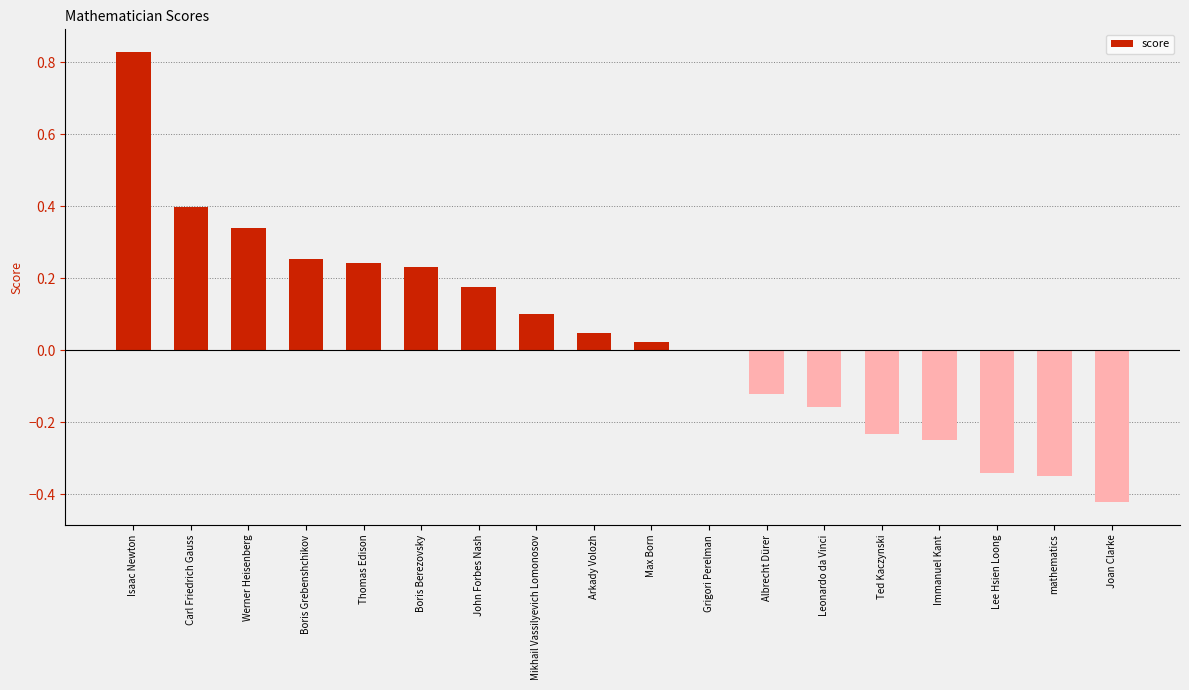

What is the change in value from Boris Berezovsky to Lee Hsien Loong?

-0.6